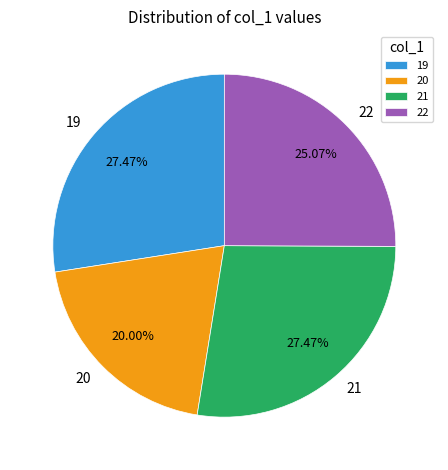

What is the smallest slice in the pie chart?

20